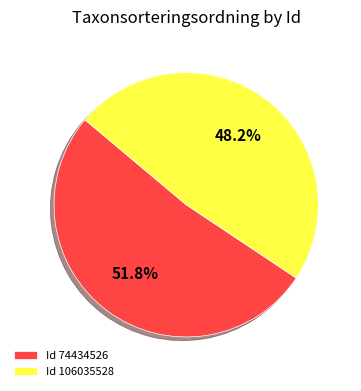

Is there a majority slice in this chart?

Yes